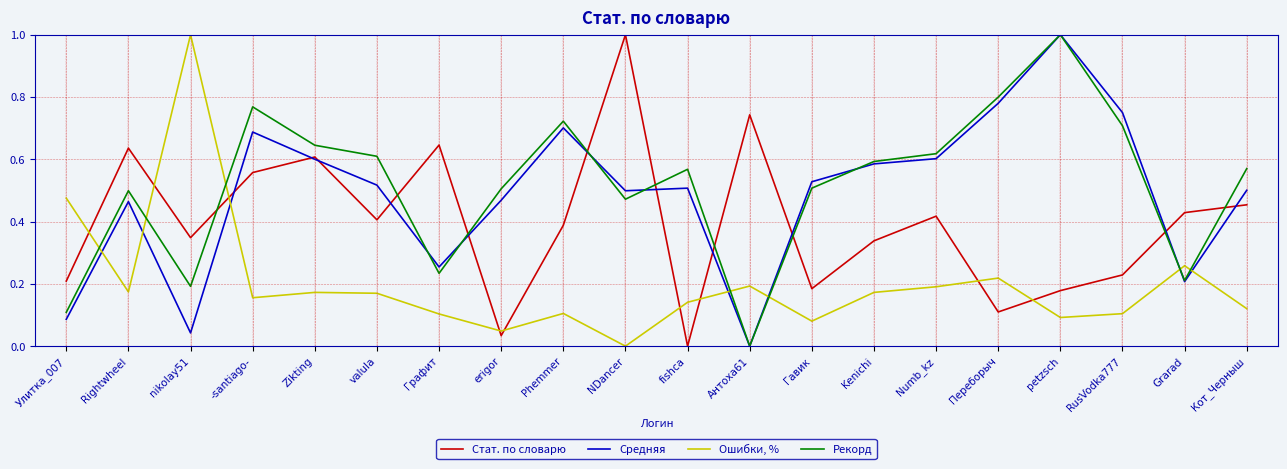

At which category does Стат. по словарю reach its first local valley?

nikolay51